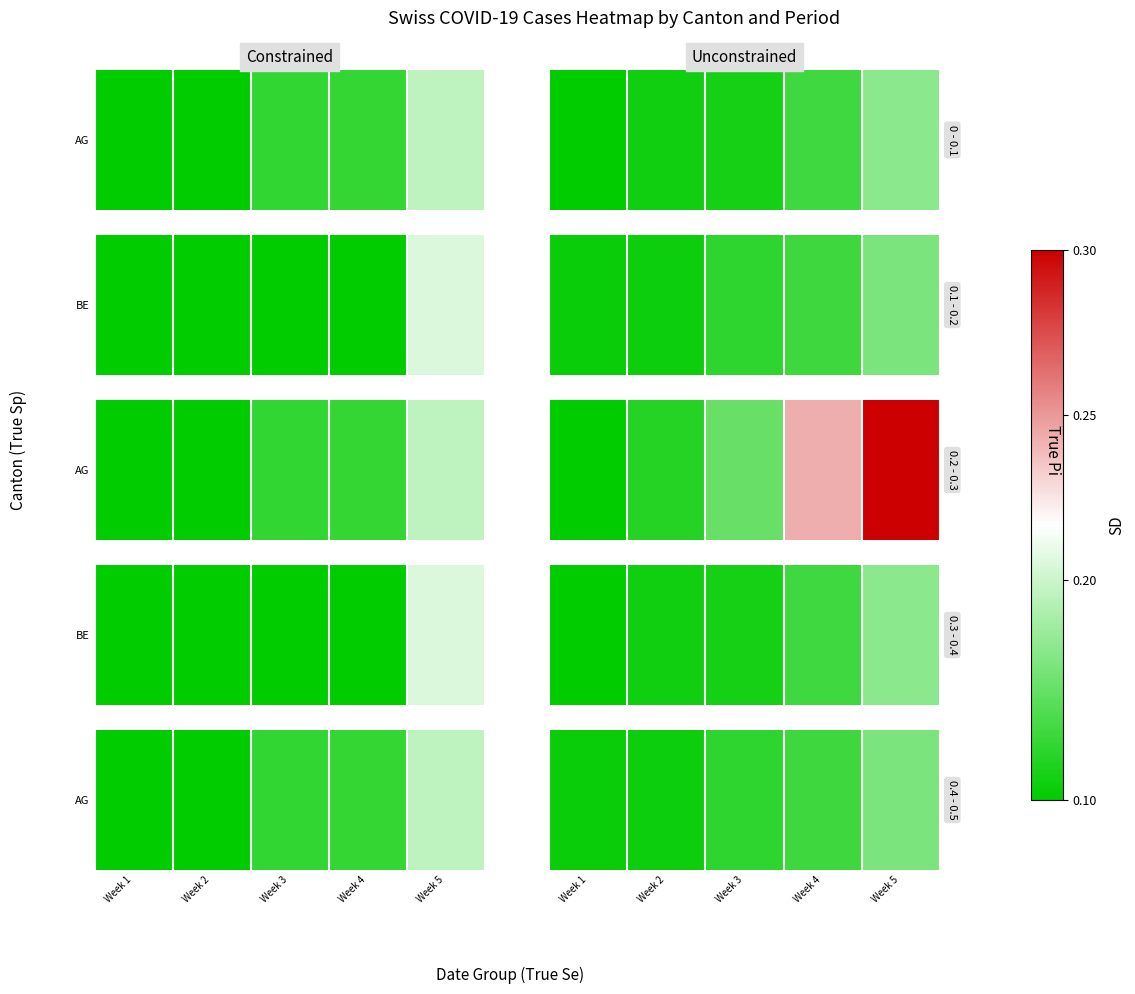

What is the average value?

6.2